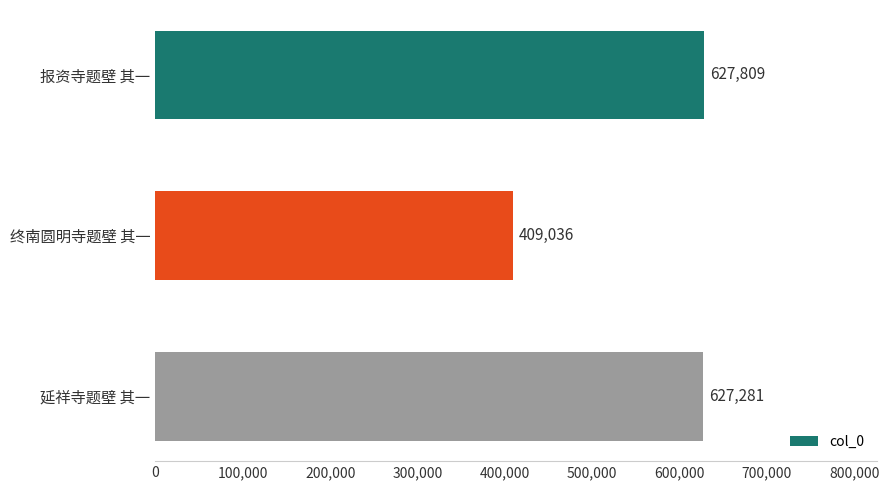

Rank the categories by value from lowest to highest.

终南圆明寺题壁 其一, 延祥寺题壁 其一, 报资寺题壁 其一